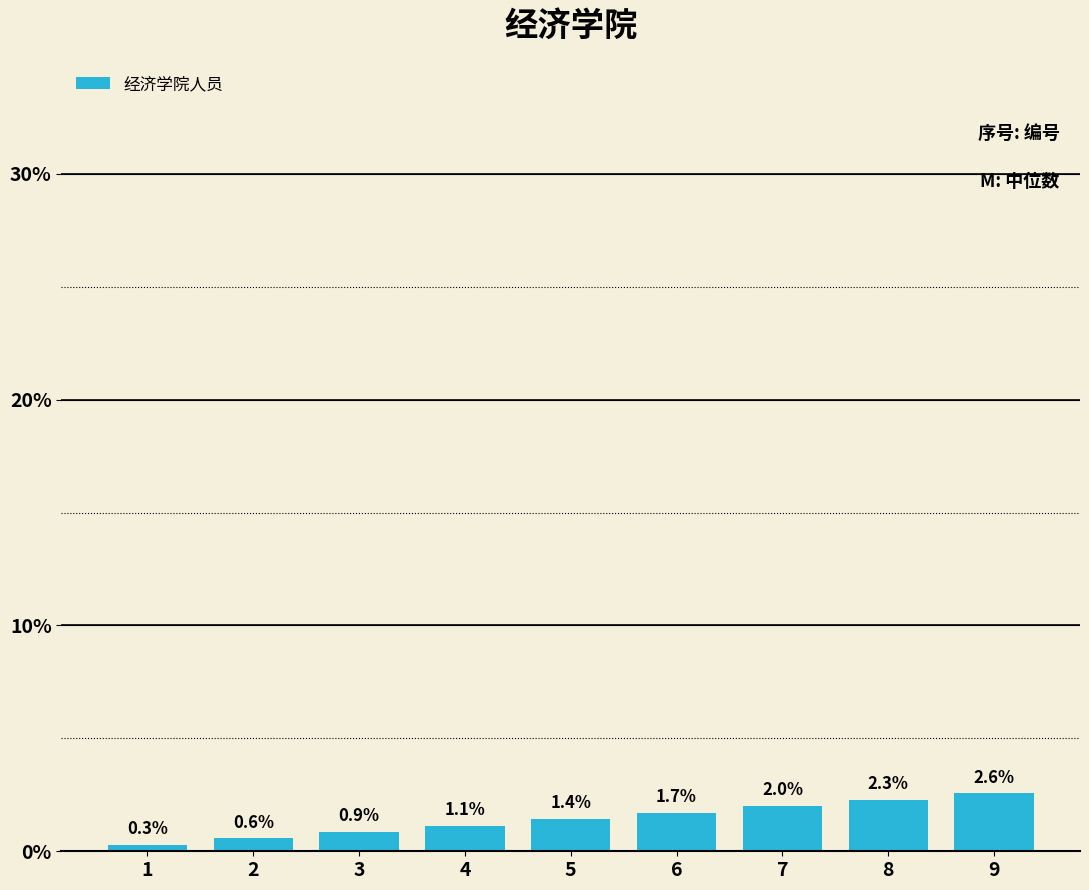

How many values exceed 1?

6